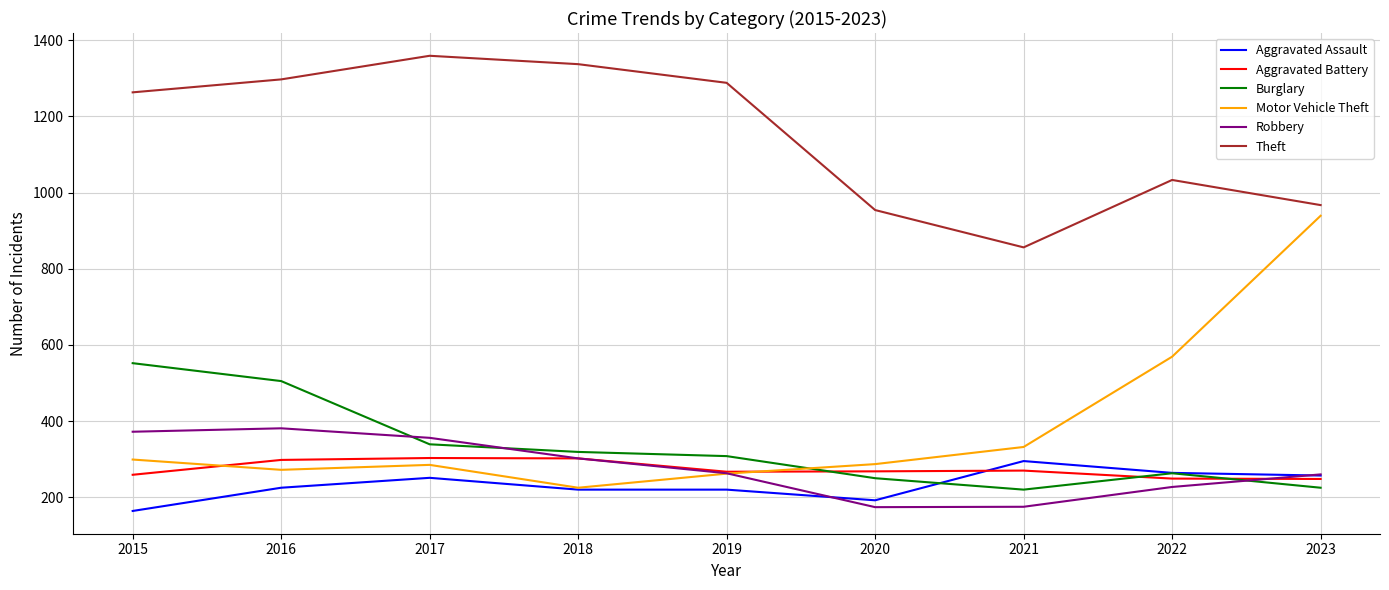

Which category has the highest value across all series?

2017